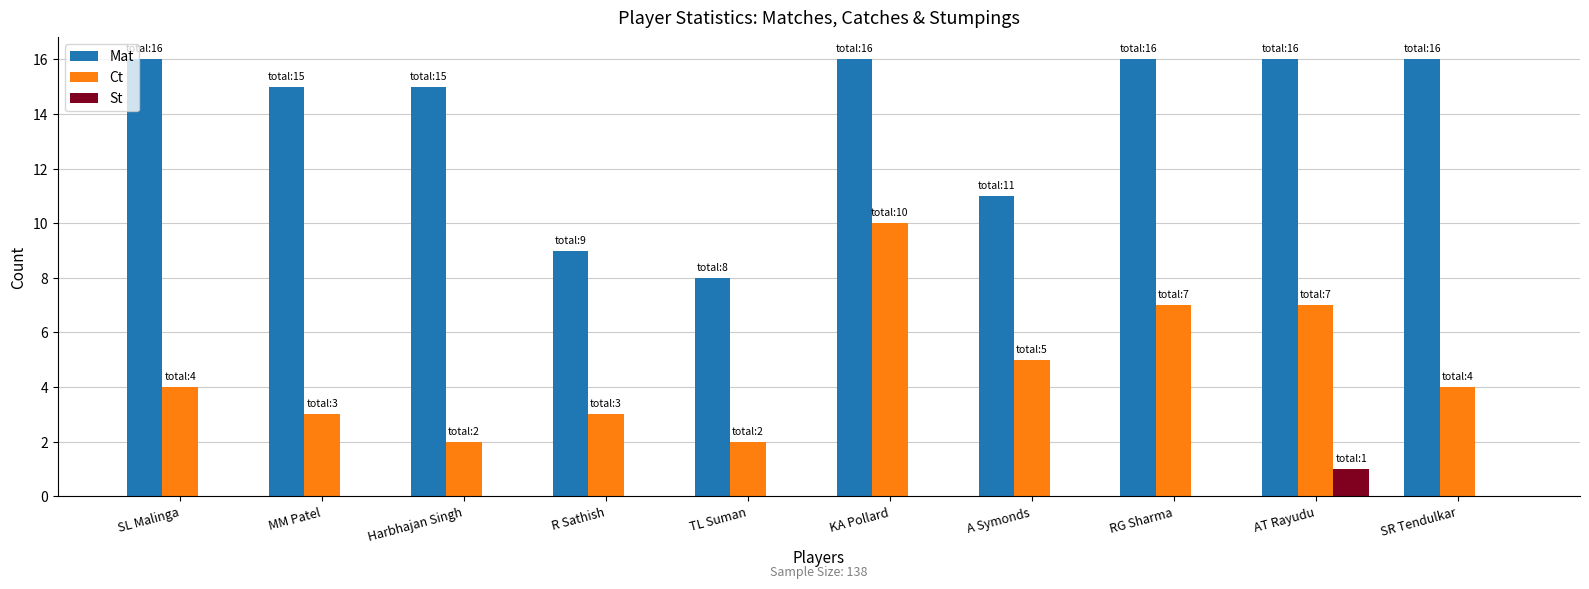

What is the maximum value shown in the chart?

16